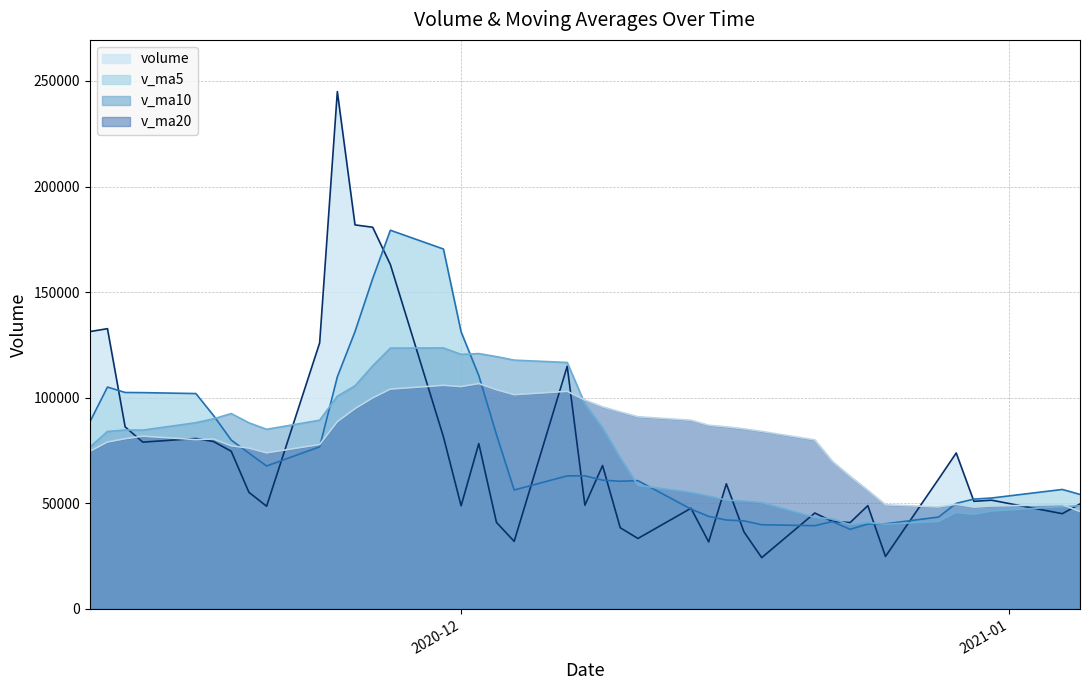

In v_ma5, how many points are higher than both neighbors (excluding endpoints)?

6